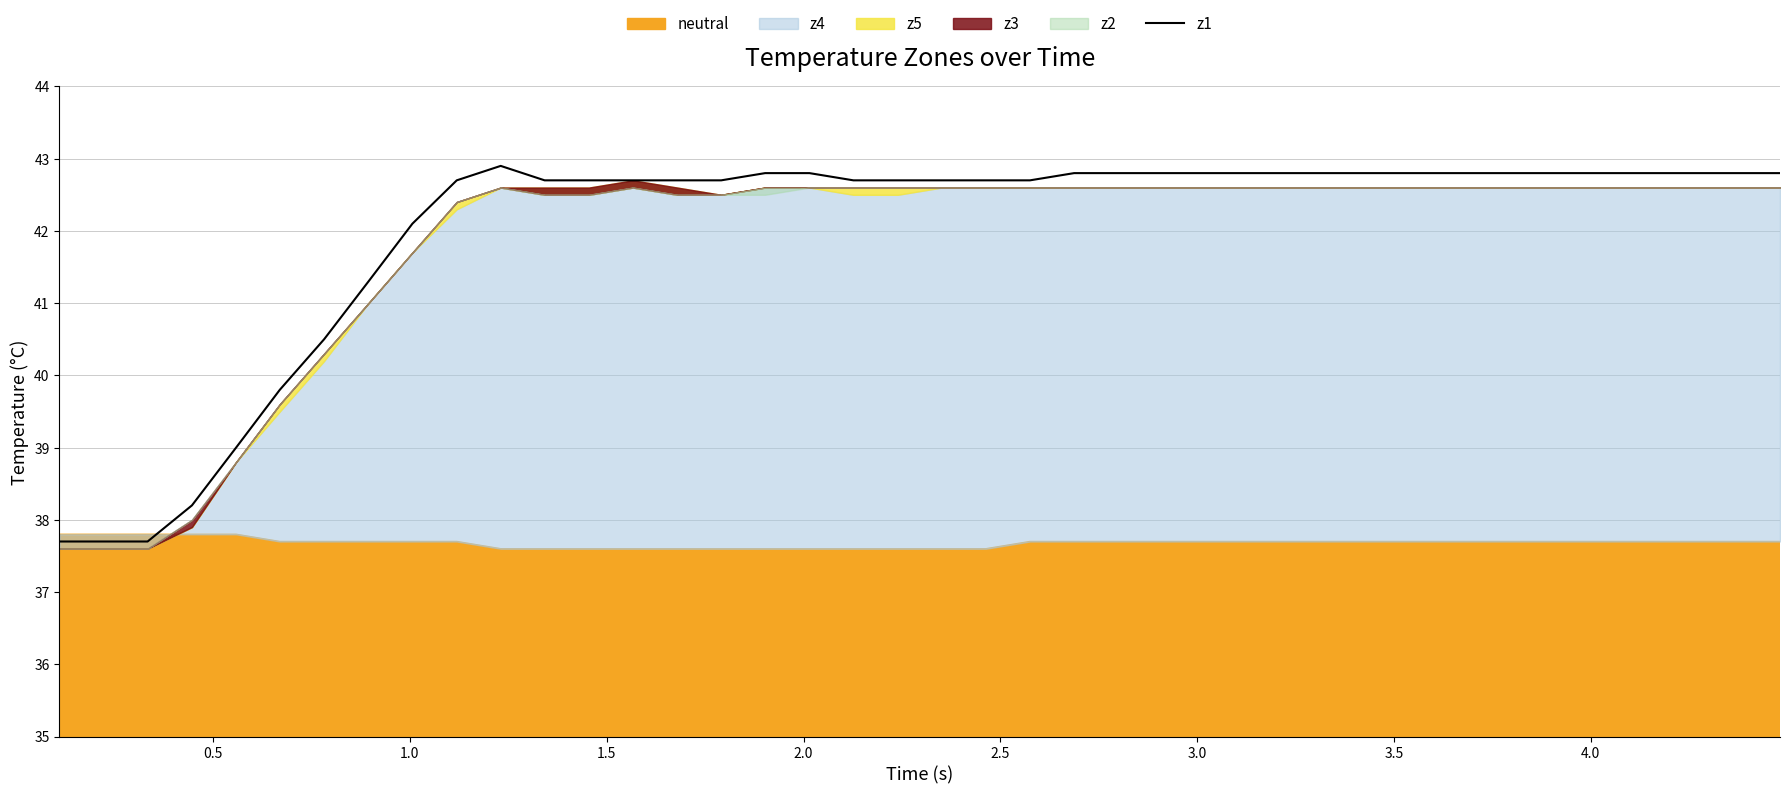

What is the highest value of the z1 series?

42.9